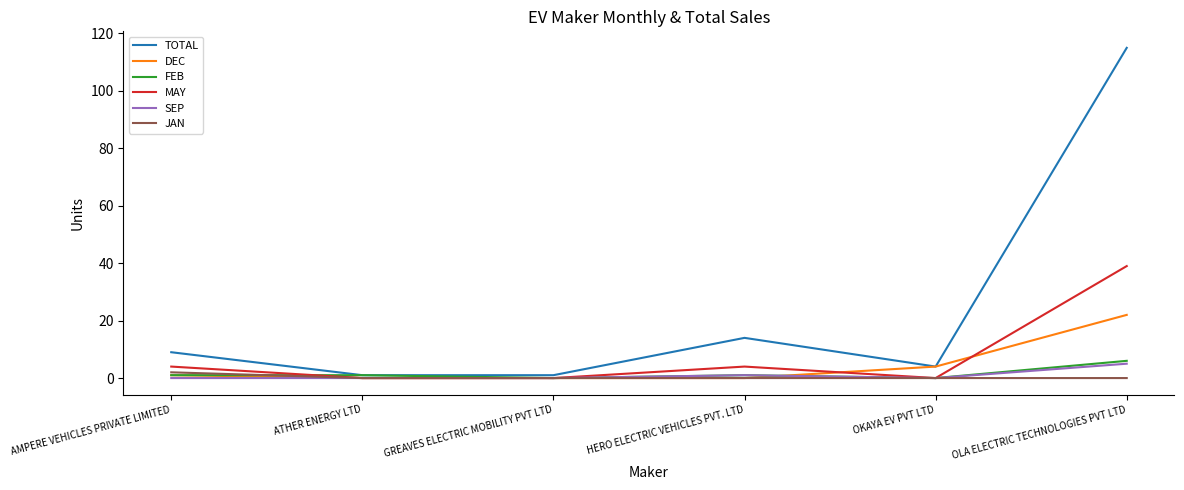

What is the difference between the maximum and minimum values in the JAN series?

2